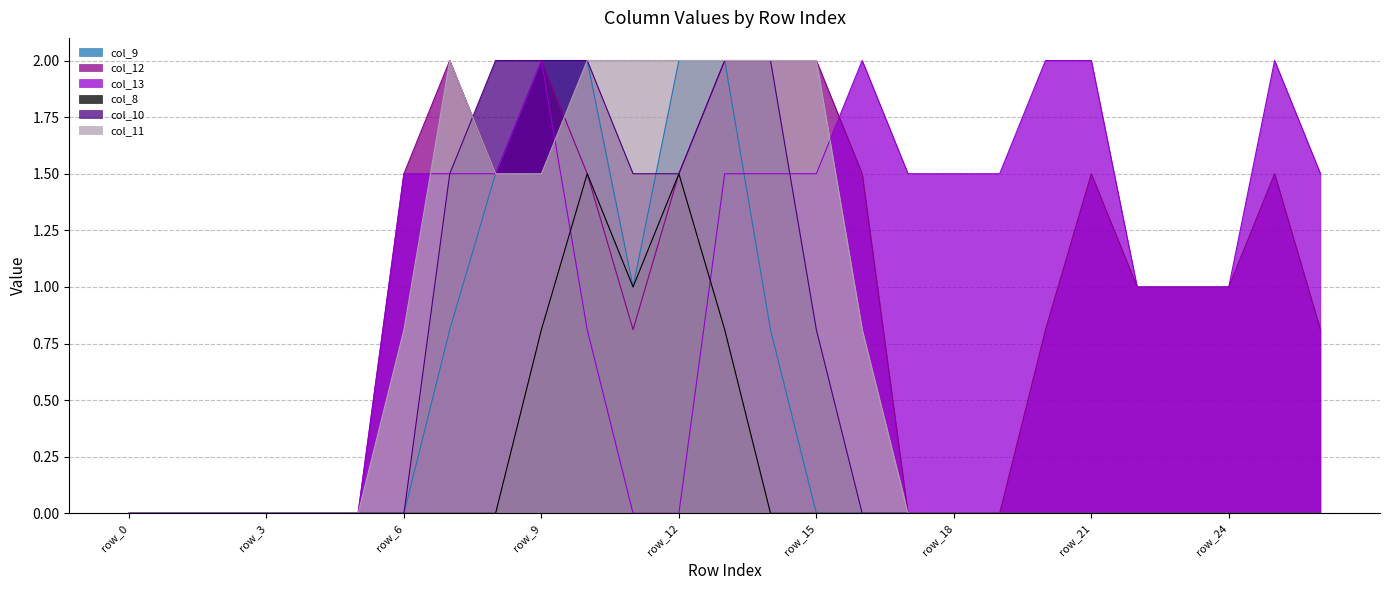

What is the maximum value shown in the chart?

2.0